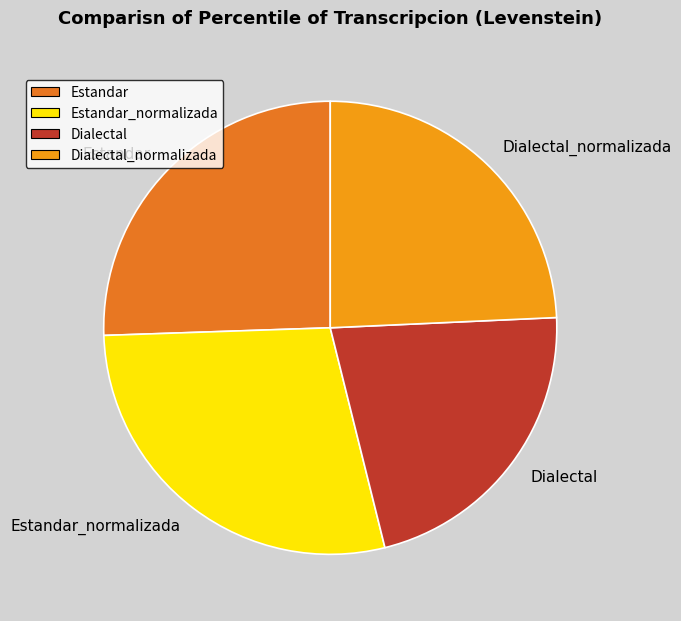

Does Dialectal_normalizada represent more than half of the total?

No